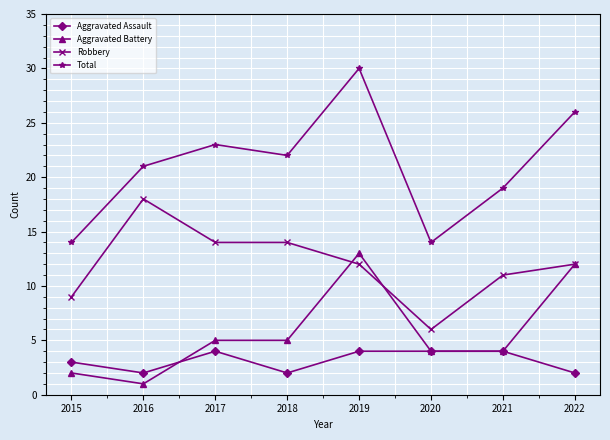

What is the total value across all series at 2020?

28